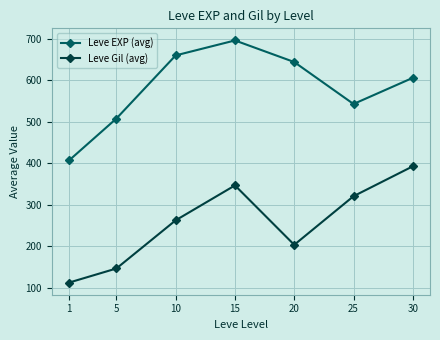

What is the minimum value for Leve Gil (avg)?

113